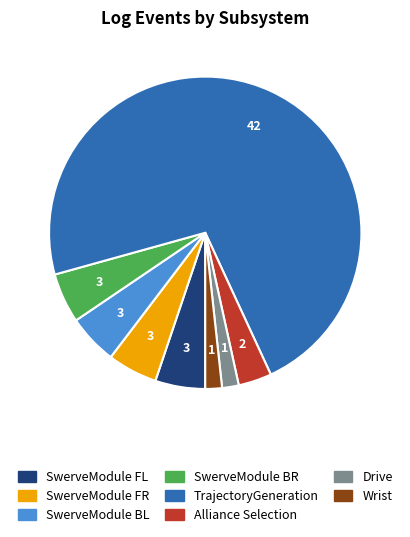

Is the sum of SwerveModule BL and SwerveModule FL greater than half?

No